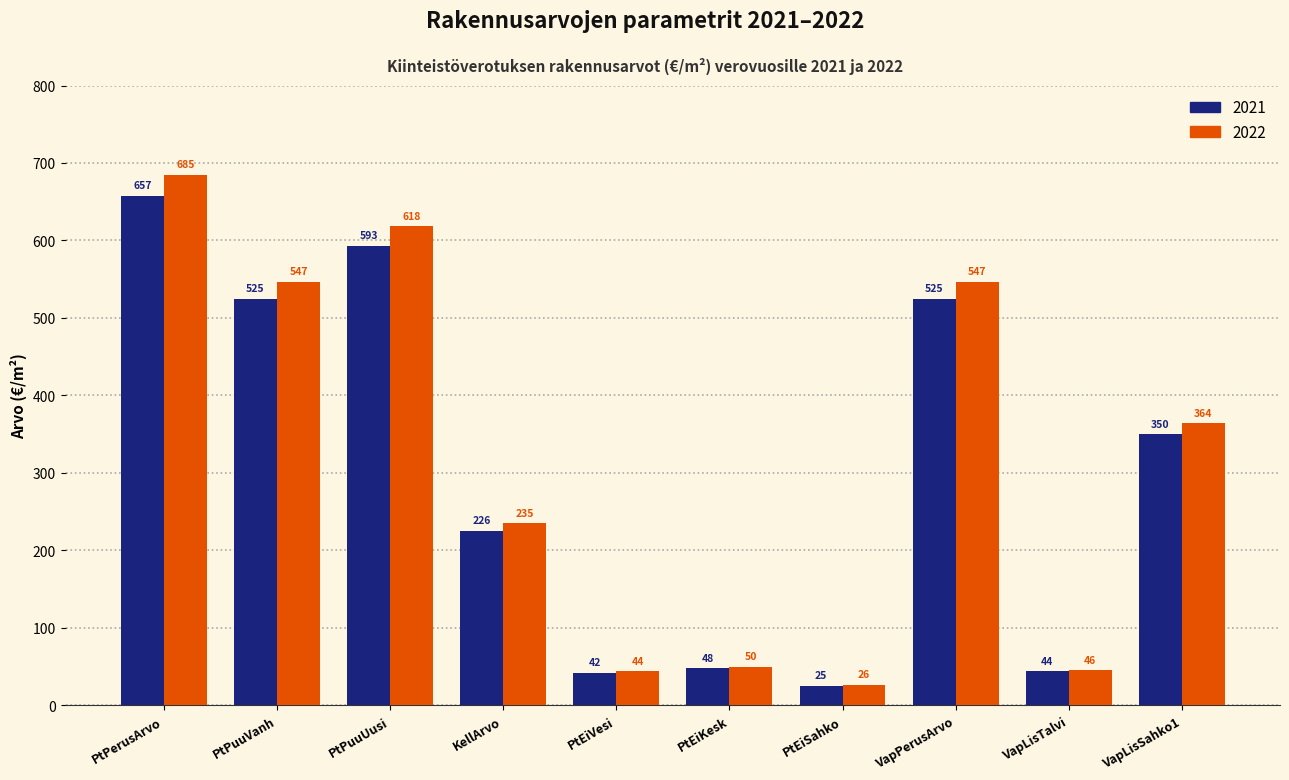

The 2021 series shows 657.5 at PtPerusArvo. True or false?

True